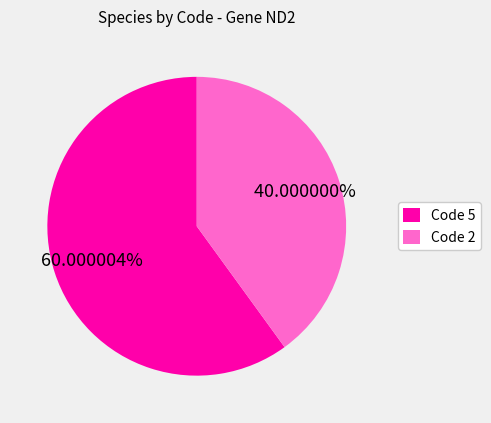

Is the sum of Code 2 and Code 5 greater than half?

Yes